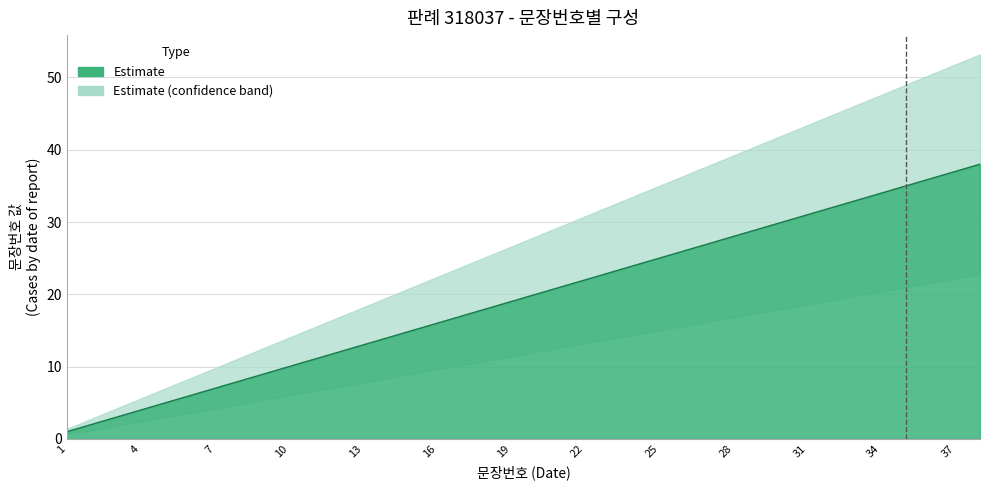

At which label does upper_bound reach its minimum?

1